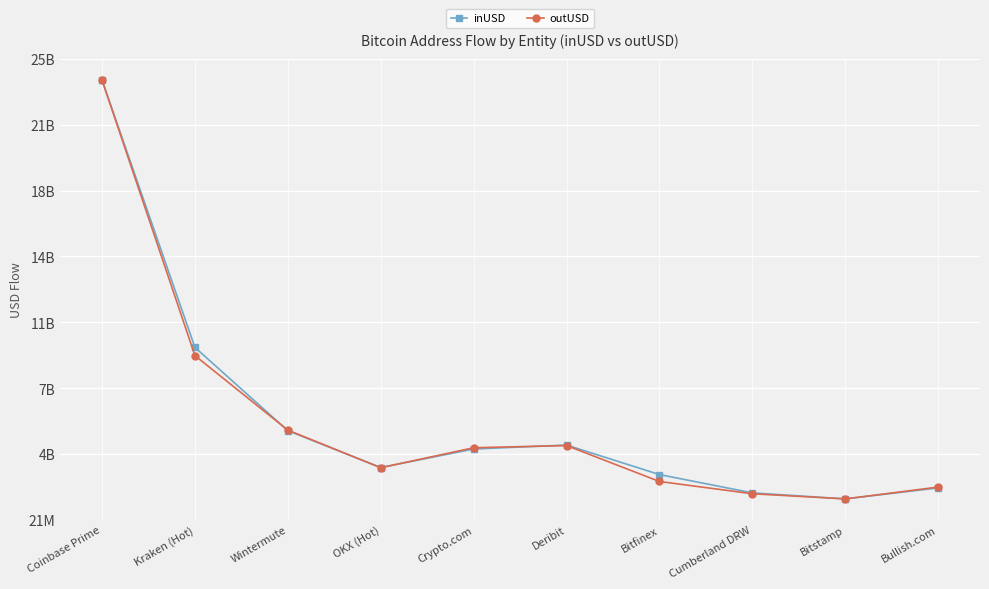

Which series ends up on top after the final intersection of inUSD and outUSD?

outUSD